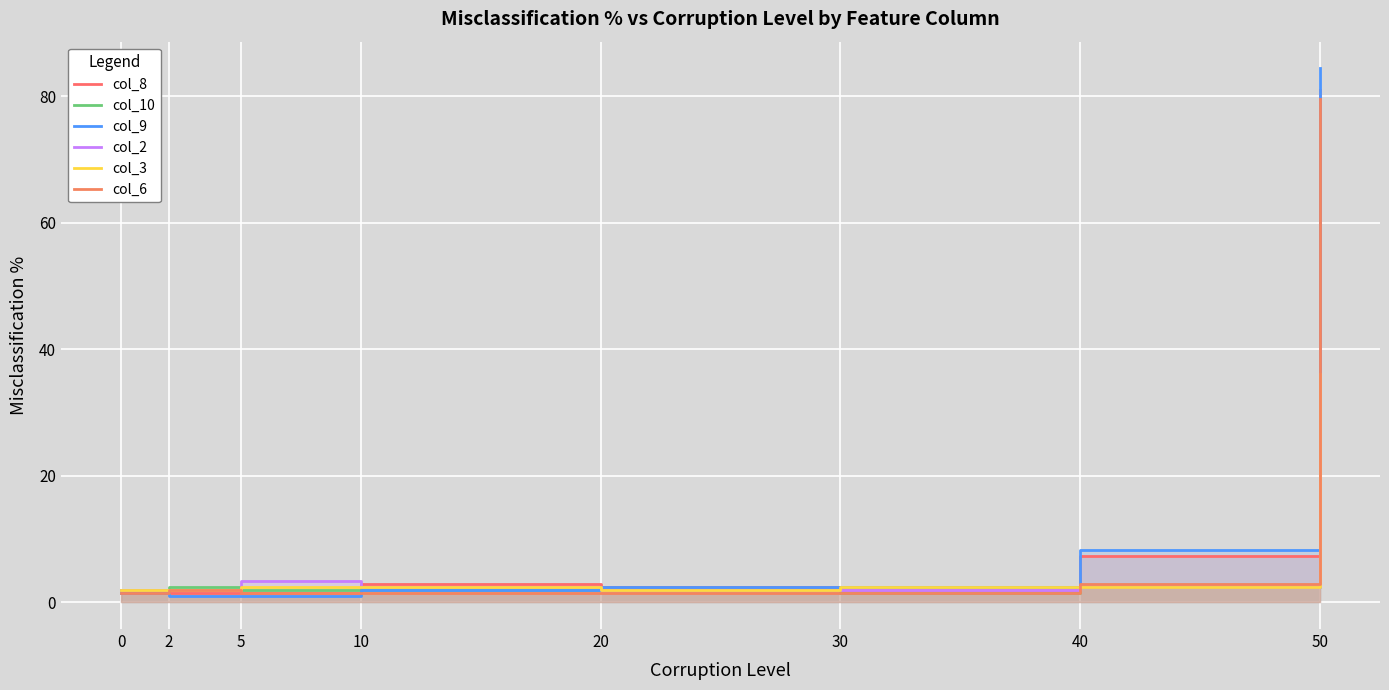

Where is the first local maximum for col_2?

5